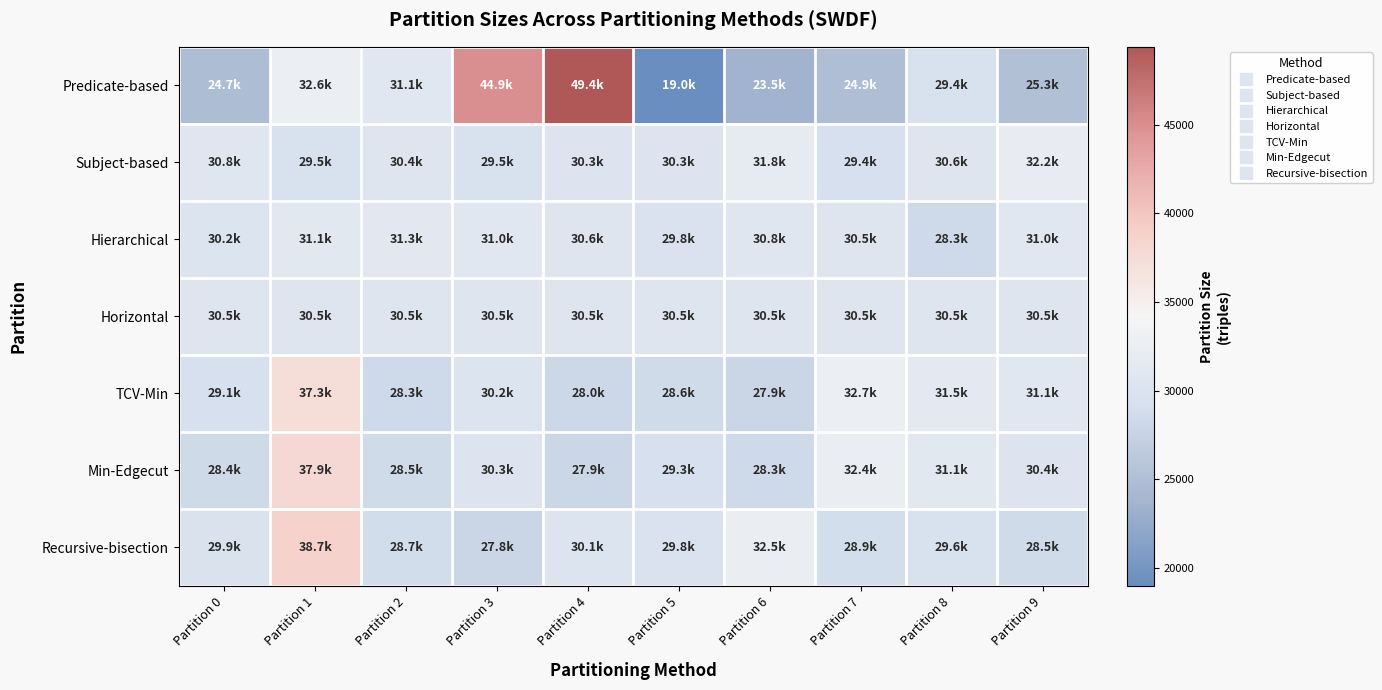

Which category has the highest value across all series?

Partition 4